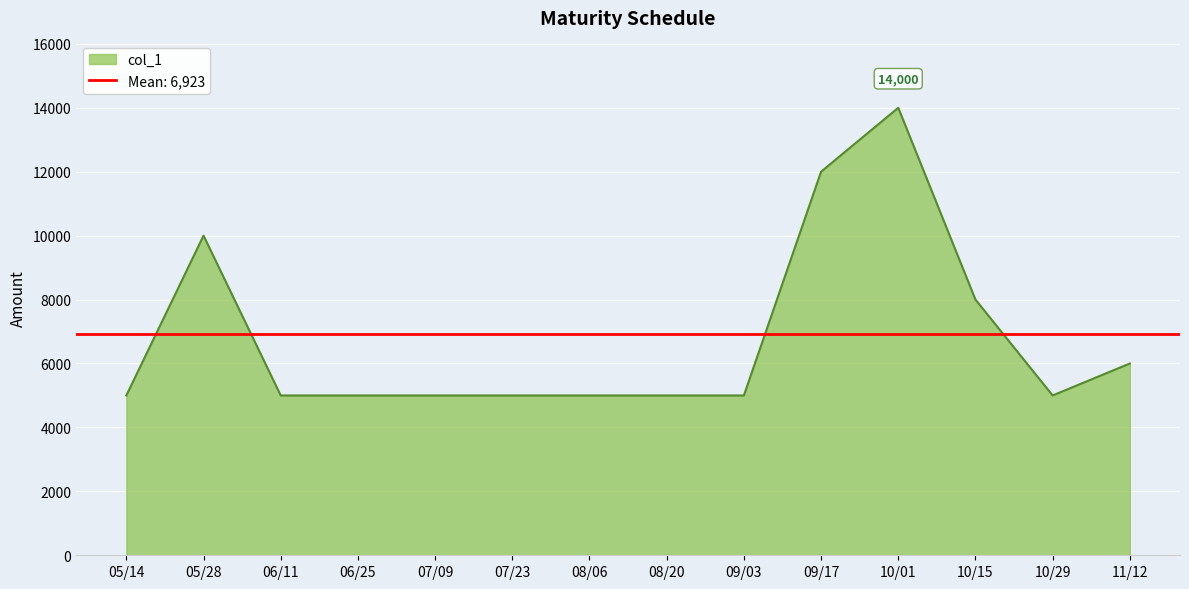

Where is col_1 nearest to the value 9500?

05/28